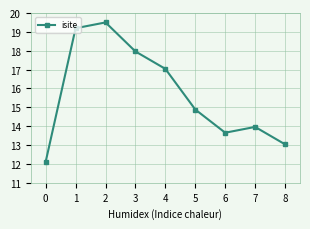

True or false: the data shows 13.7 at 6.

True